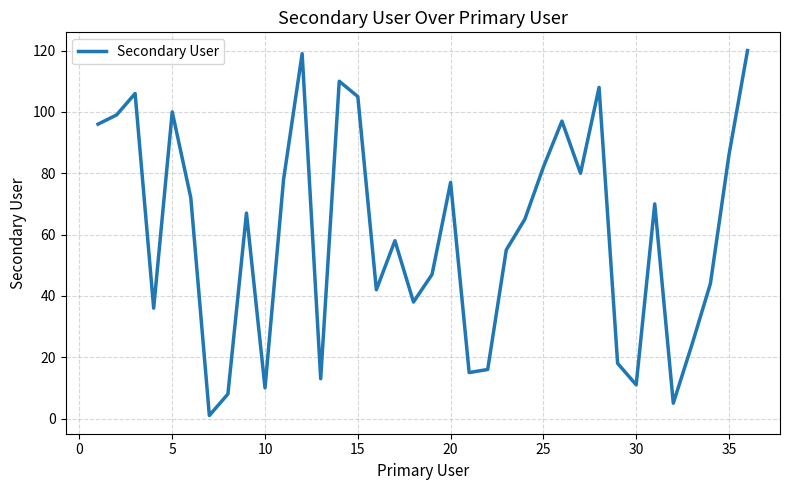

How many lines are shown in the chart?

1